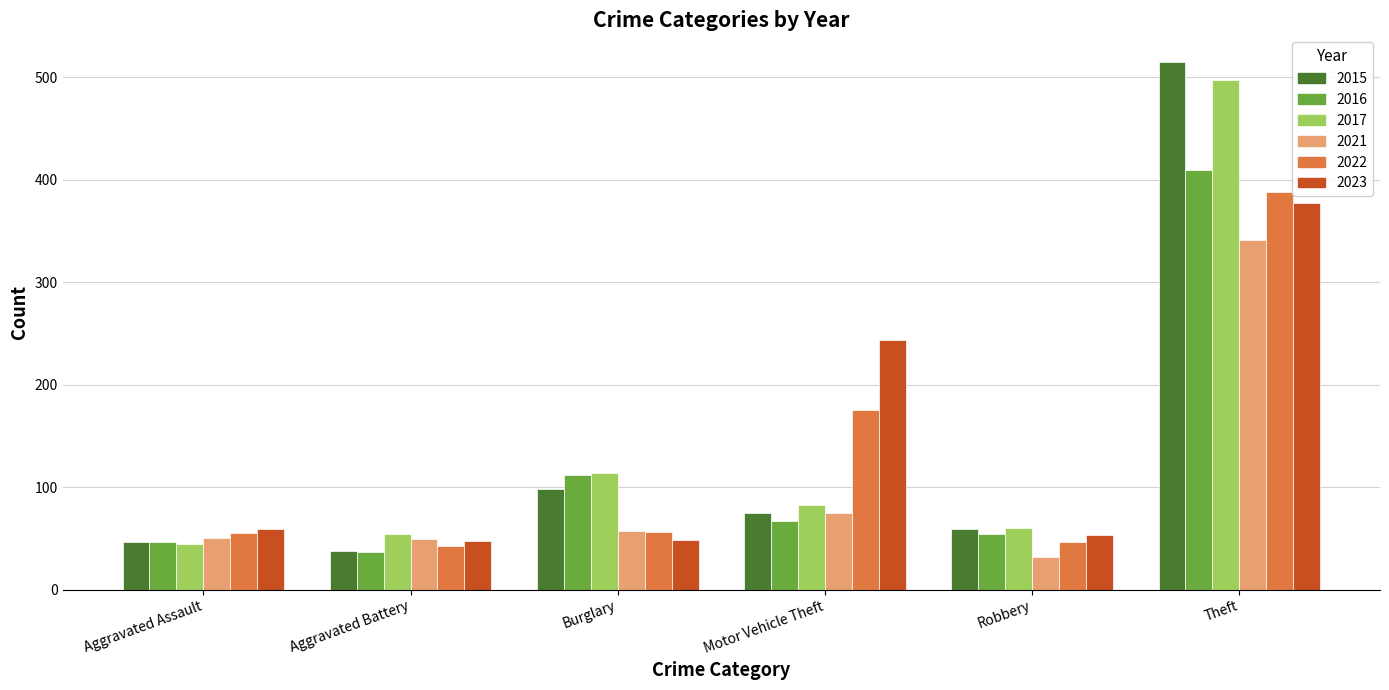

What is the difference between the maximum and minimum values in the 2022 series?

346